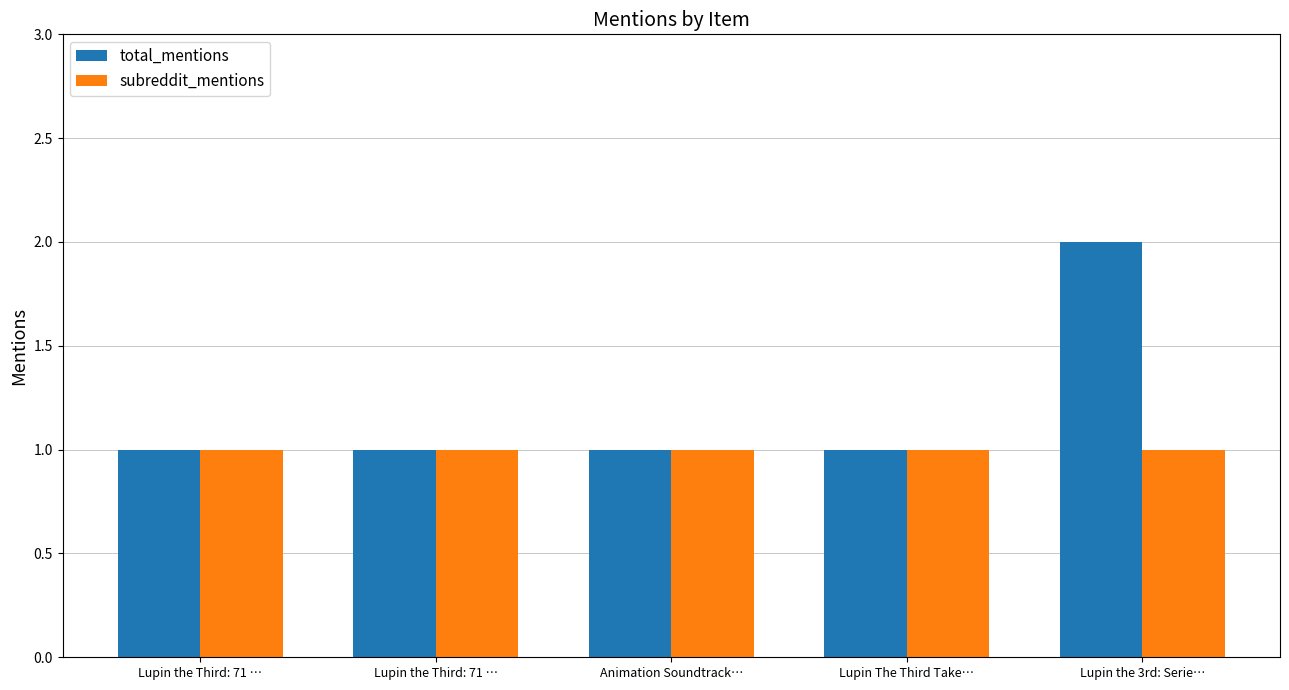

Reading right to left, list all the values displayed in this chart.

total_mentions: Lupin the 3rd: Serie…=2	Lupin The Third Take…=1	Animation Soundtrack…=1	Lupin the Third: 71 …=1	Lupin the Third: 71 …=1
subreddit_mentions: Lupin the 3rd: Serie…=1	Lupin The Third Take…=1	Animation Soundtrack…=1	Lupin the Third: 71 …=1	Lupin the Third: 71 …=1